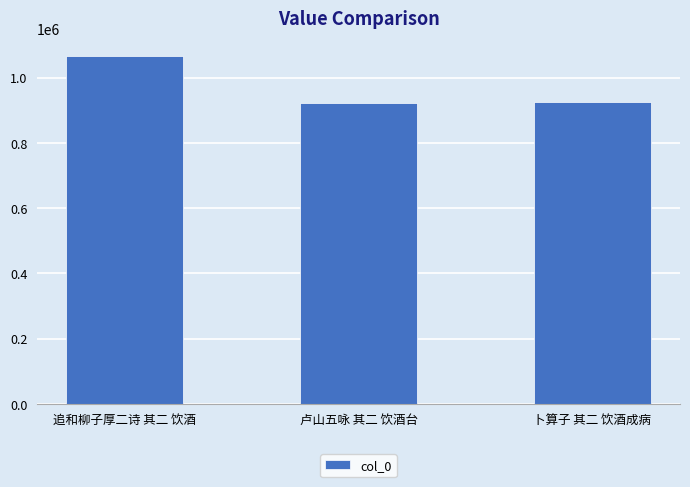

The chart shows a value of 920744 at 卢山五咏 其二 饮酒台. True or false?

True